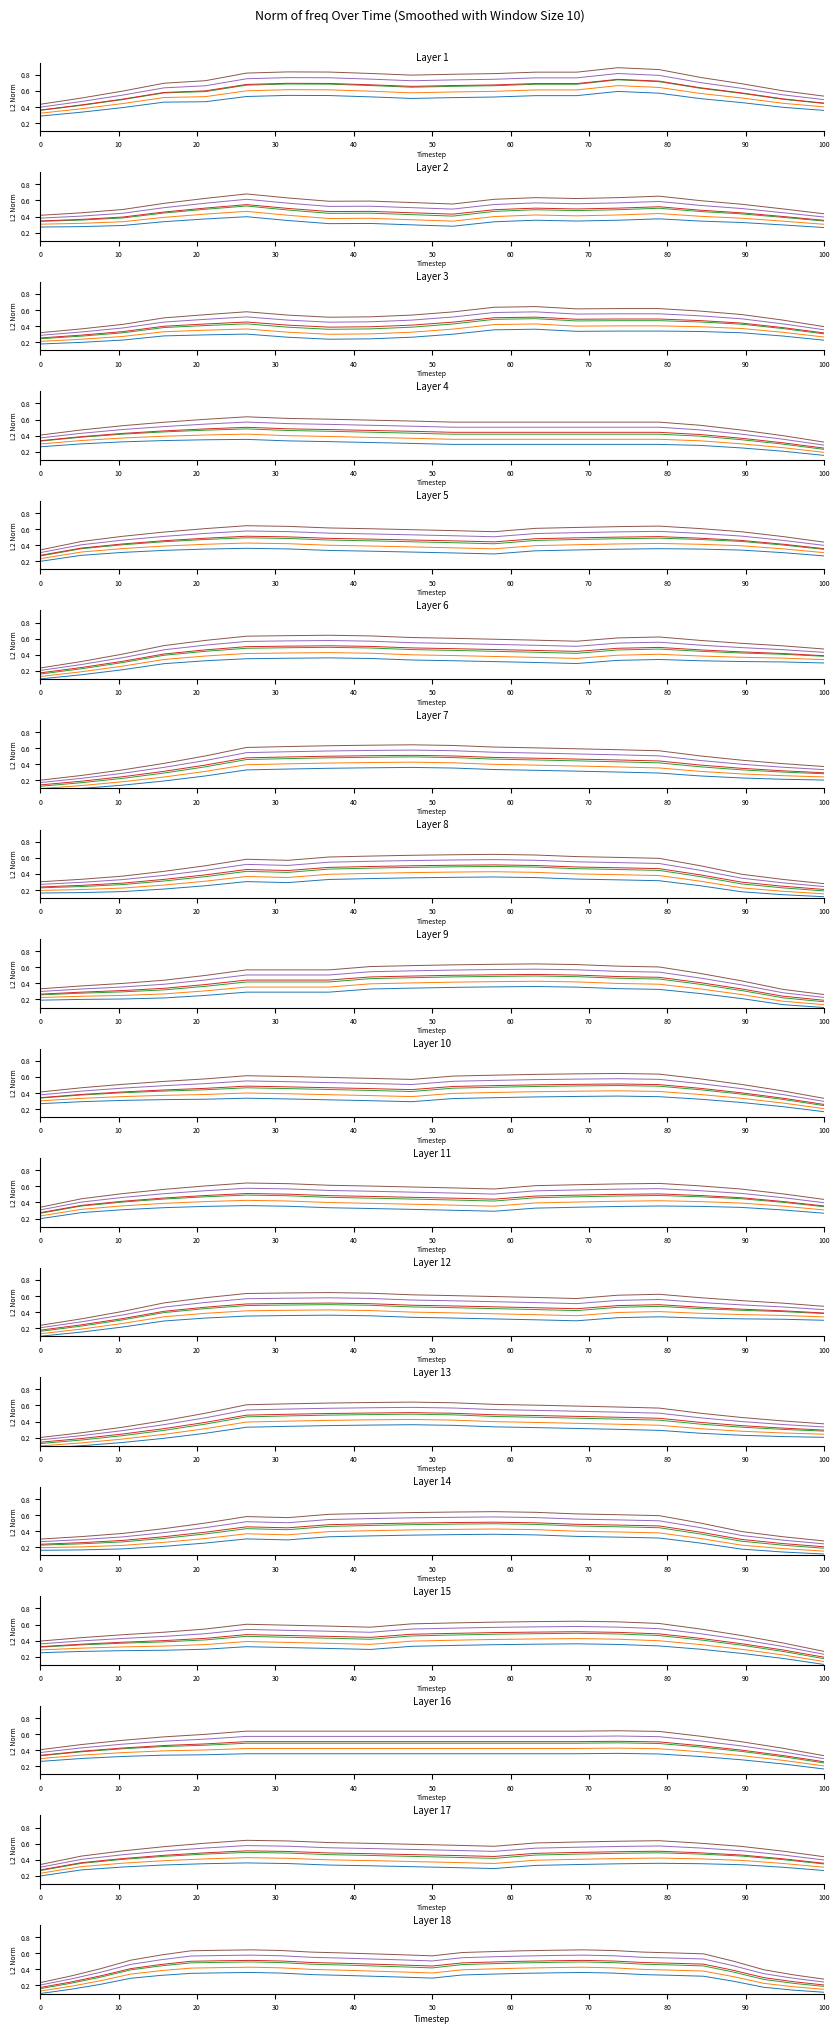

What is the label of the 22nd point from the right?

50